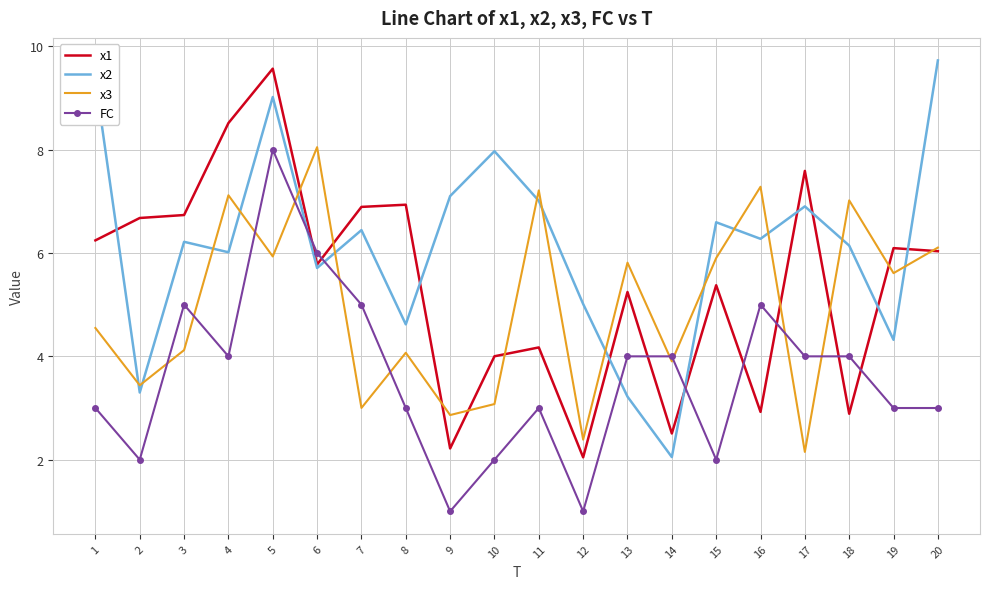

What are all the series names shown in the legend?

x1, x2, x3, FC